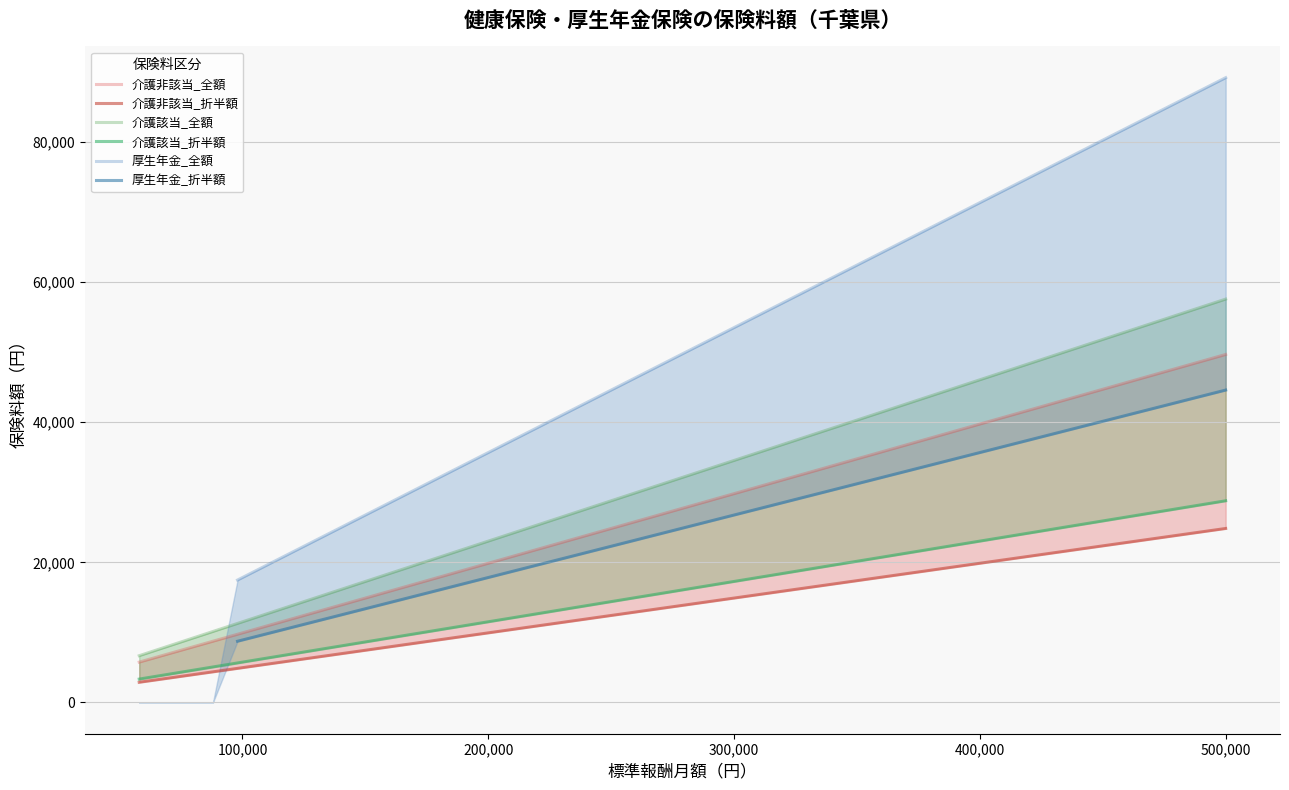

List the labels in order of 介護該当_折半額 value, largest first.

500000, 470000, 440000, 410000, 380000, 360000, 340000, 320000, 300000, 280000, 260000, 240000, 220000, 200000, 190000, 180000, 170000, 160000, 150000, 142000, 134000, 126000, 118000, 110000, 104000, 98000, 88000, 78000, 68000, 58000